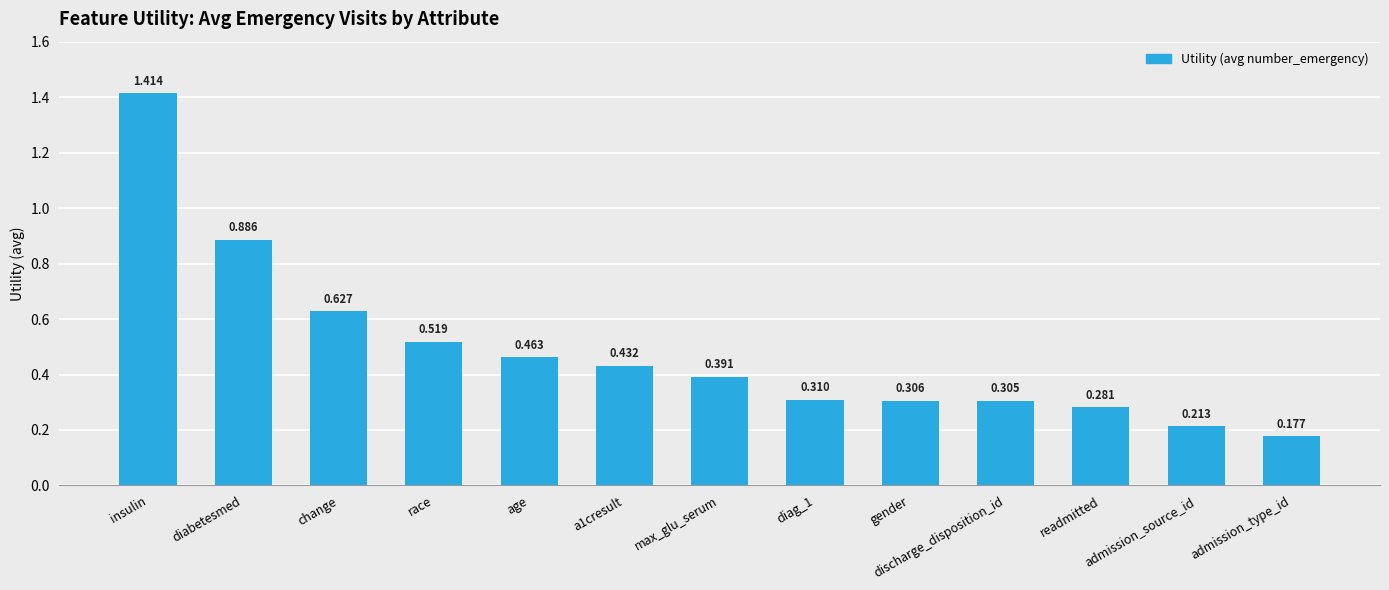

Between change and a1cresult, which is larger?

change